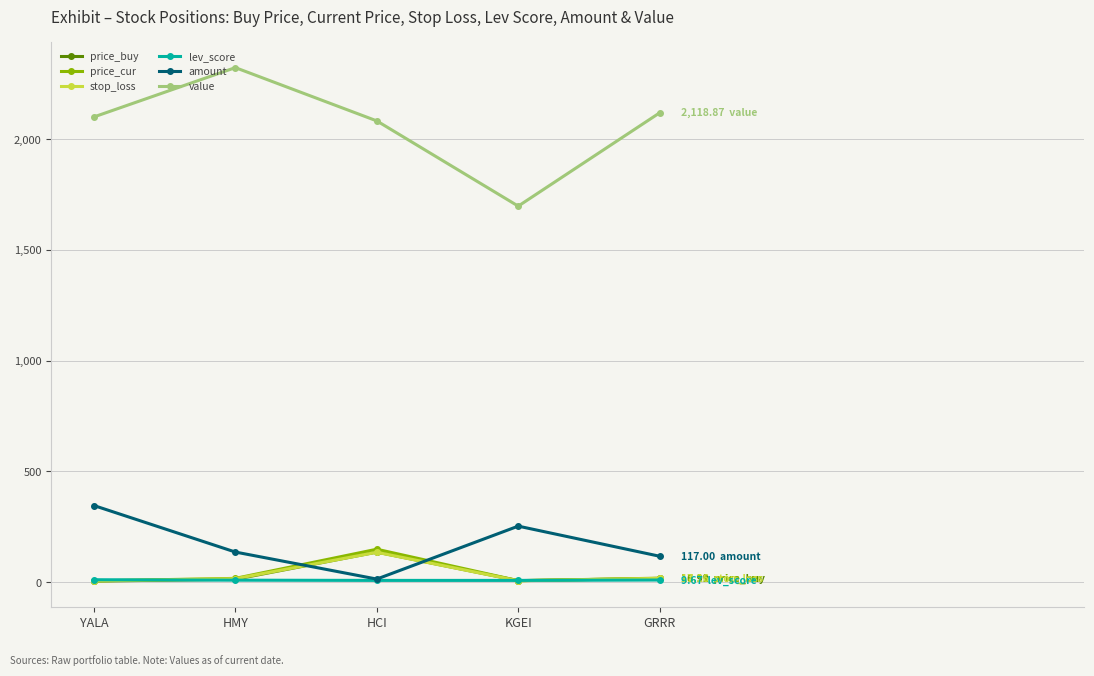

What is the lowest value of the value series?

1697.6